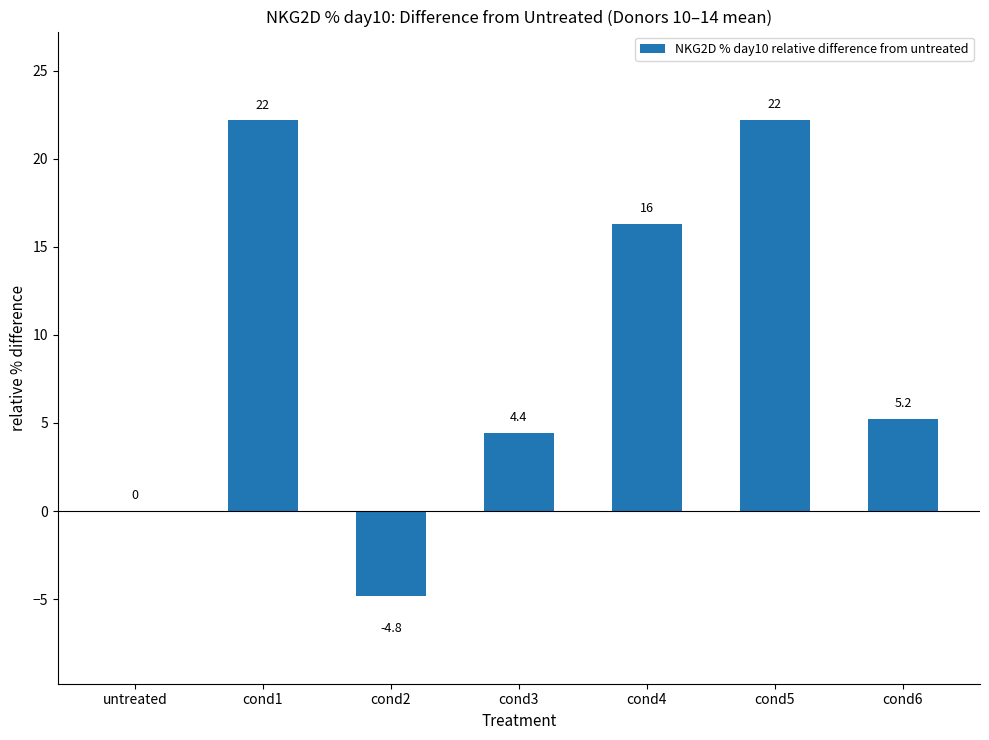

Read the value at cond4.

16.3